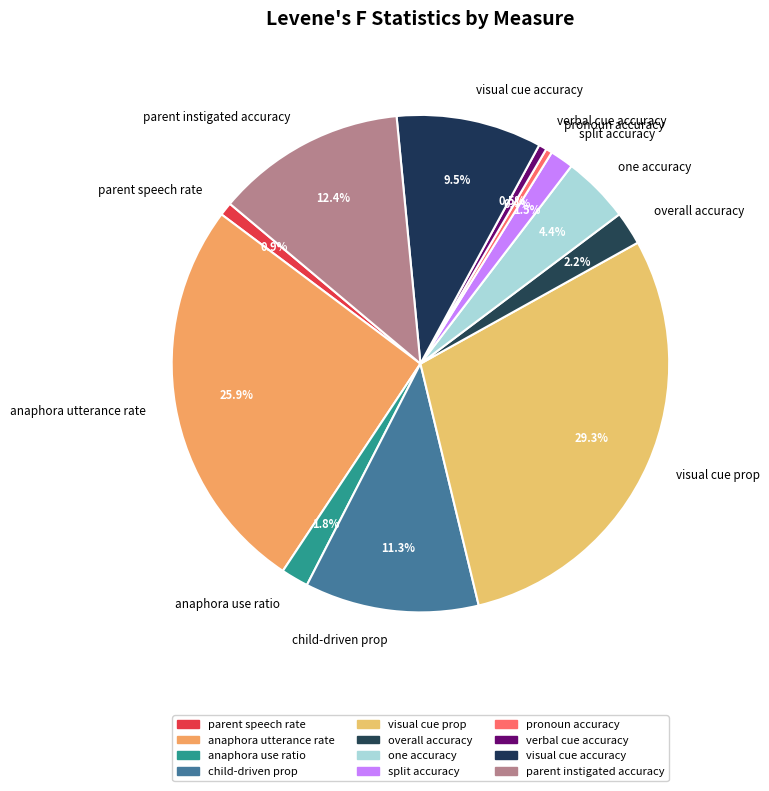

Combined, what portion of the pie is pronoun accuracy and parent speech rate?

1.3%